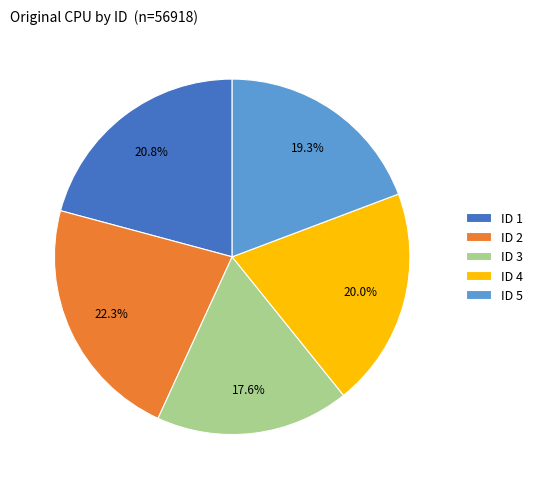

Which has a higher value, ID 2 or ID 3?

ID 2